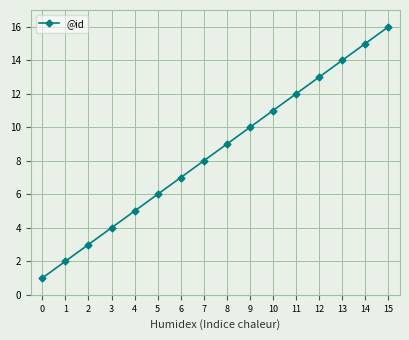

How many data points does each series have?

16